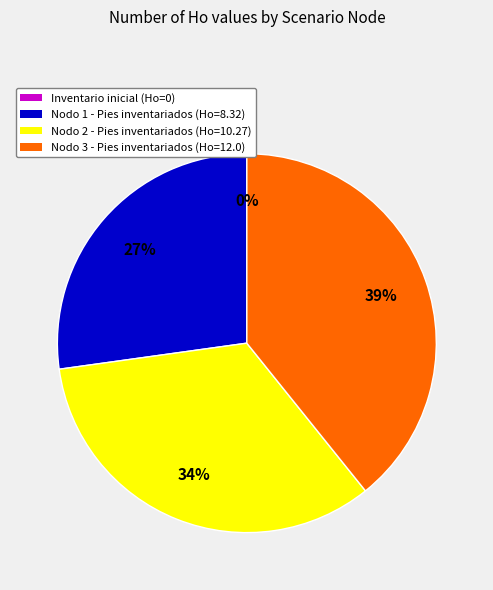

Which slice is the smallest?

Inventario inicial